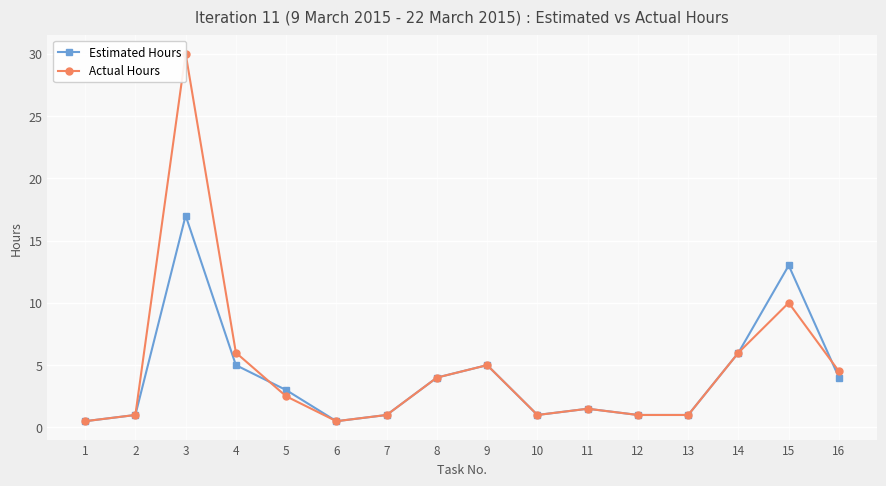

Which series has the largest range (max minus min)?

Actual Hours